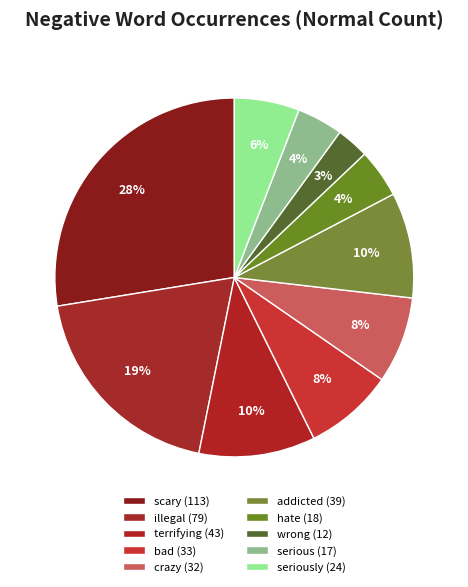

To the nearest percent, what is the difference between the largest and smallest slice percentages?

25%